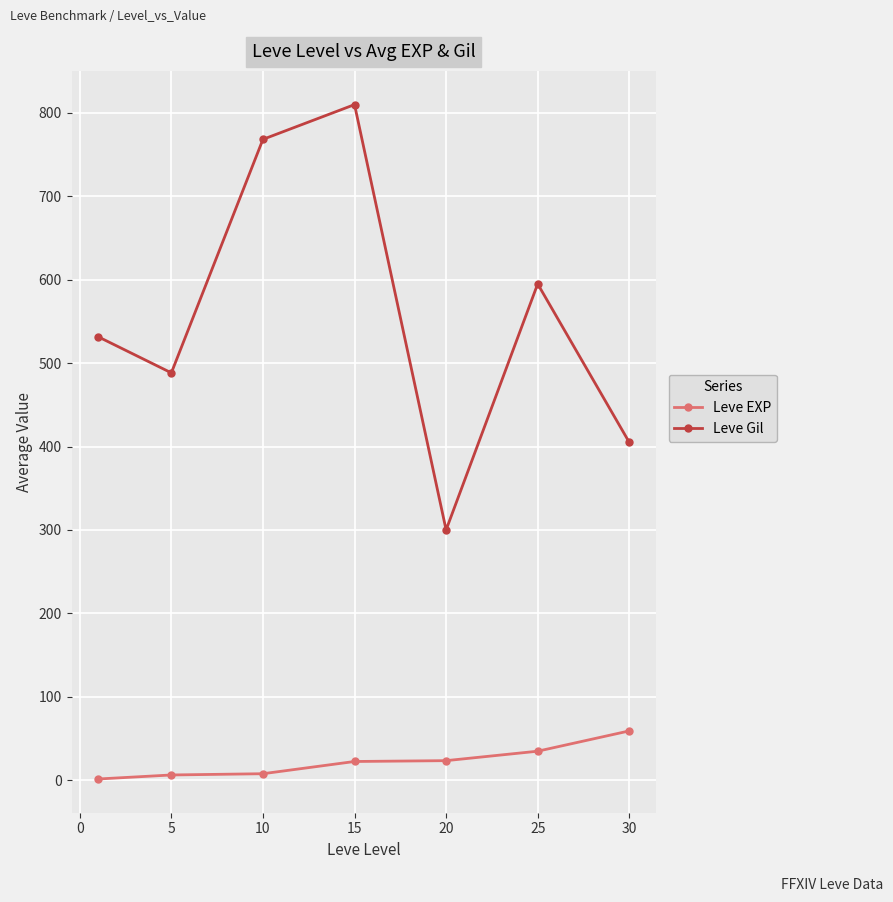

Which series has the largest total across all categories?

Leve Gil